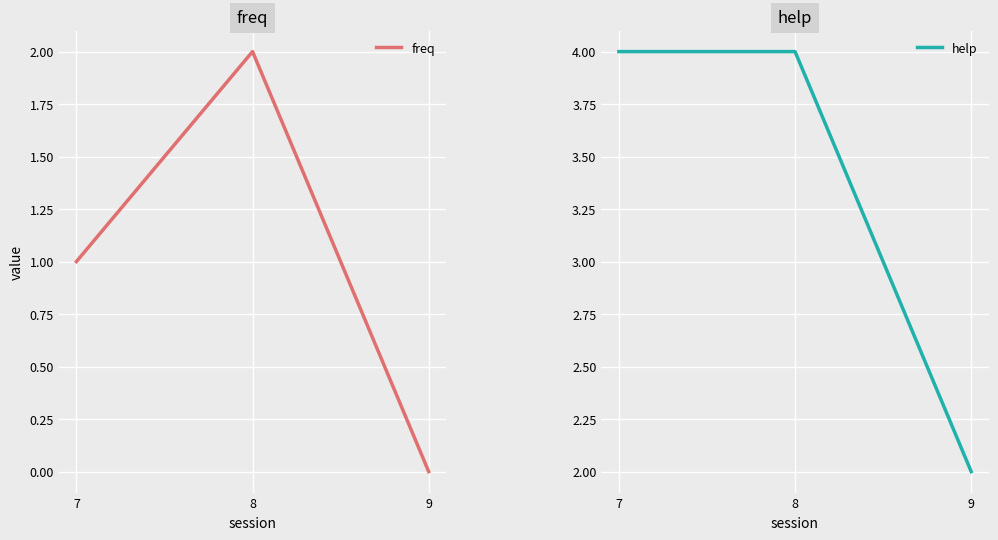

What is the value of the help point at the 3rd from the left?

2